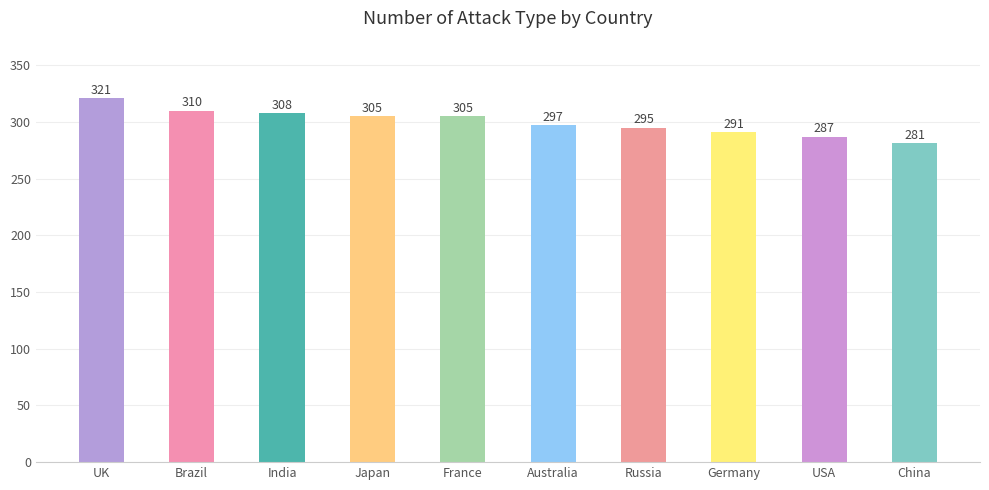

What is the sum of the values at UK and Brazil?

631